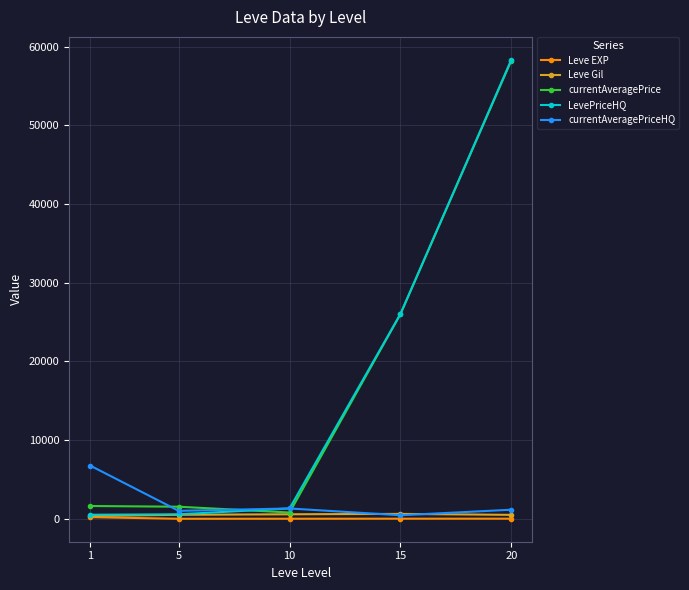

What is the difference between the maximum and second lowest values in the Leve Gil series?

123.3